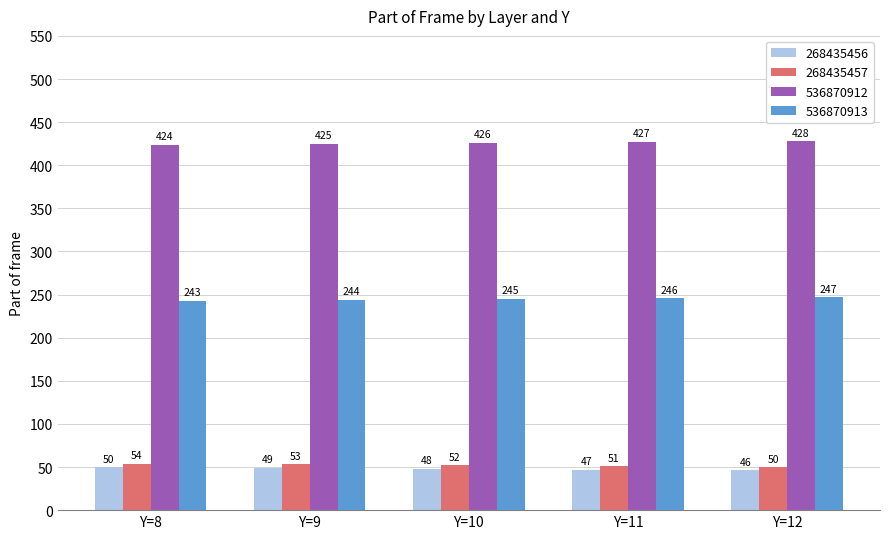

What is the difference between the highest and lowest values at Y=10?

378